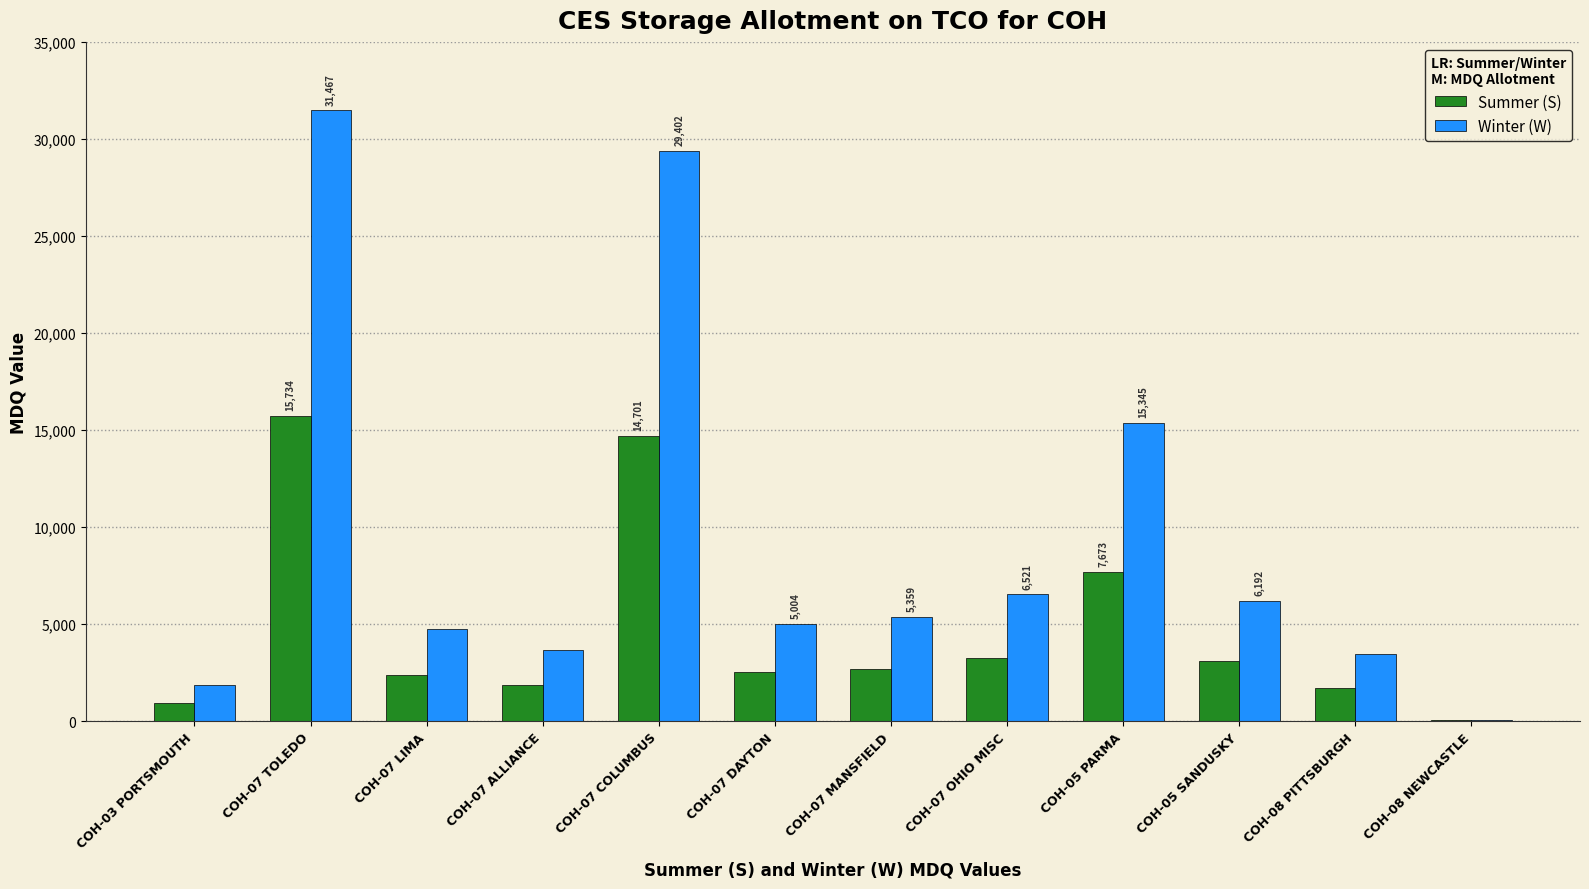

What is the greatest value displayed?

31467